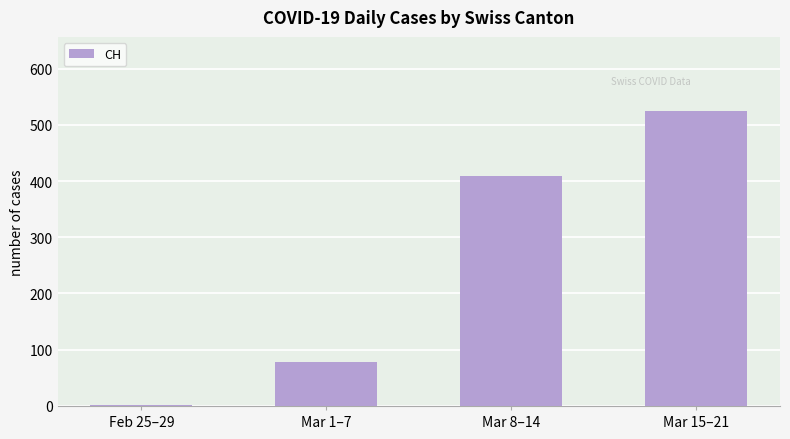

Is it true that the value at Feb 25–29 is 2?

True